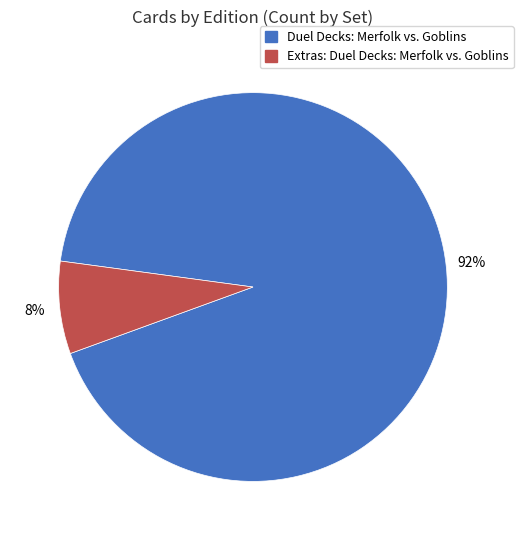

Count the number of slices in the pie.

2